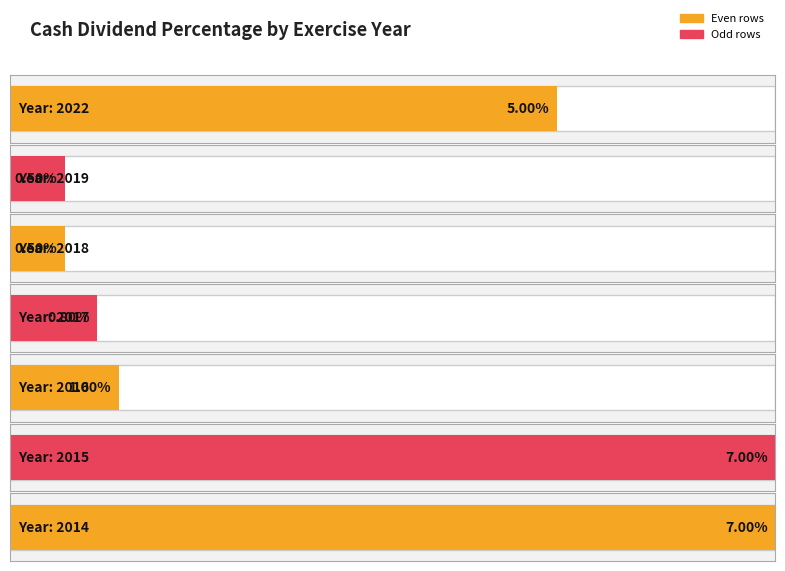

Which category has the lowest value across all series?

2019